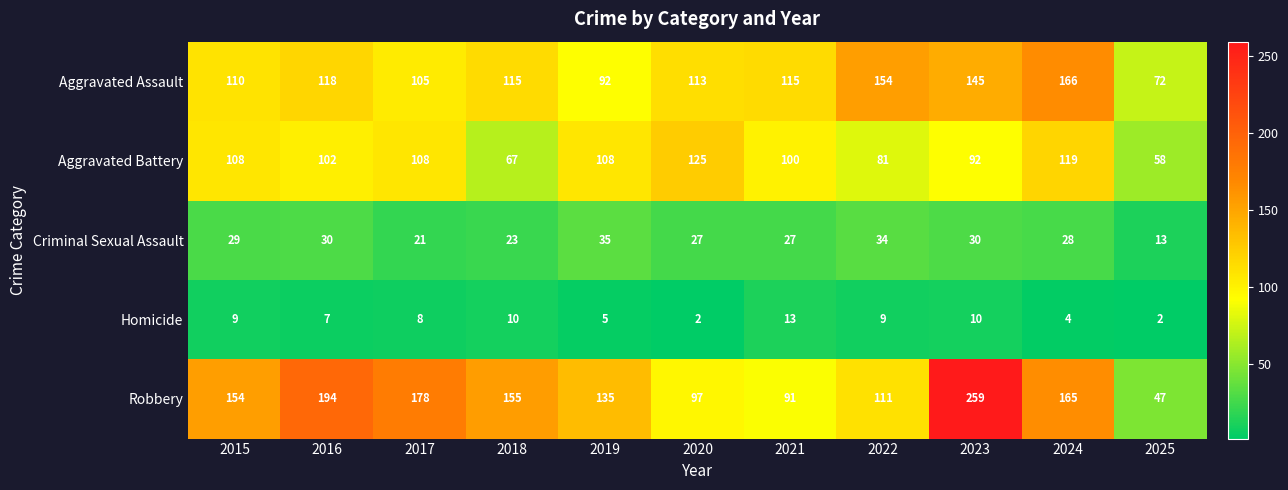

What is the approximate value of Criminal Sexual Assault at 2024, to the nearest 10?

30